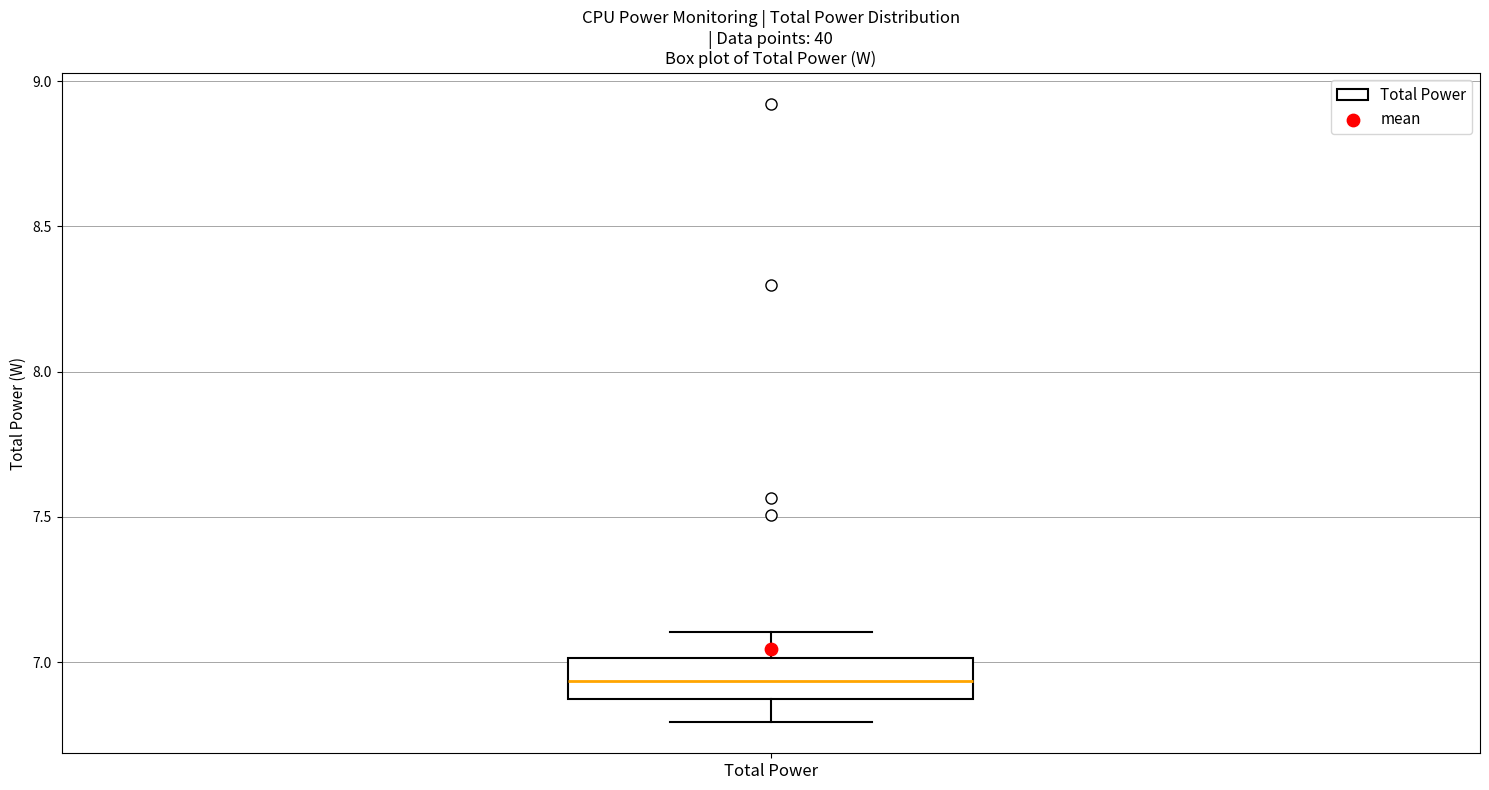

Where does the median line of the box for Total Power sit on the y-axis? The values are not printed on the chart, so give them approximately, as read against the axis.

6.95